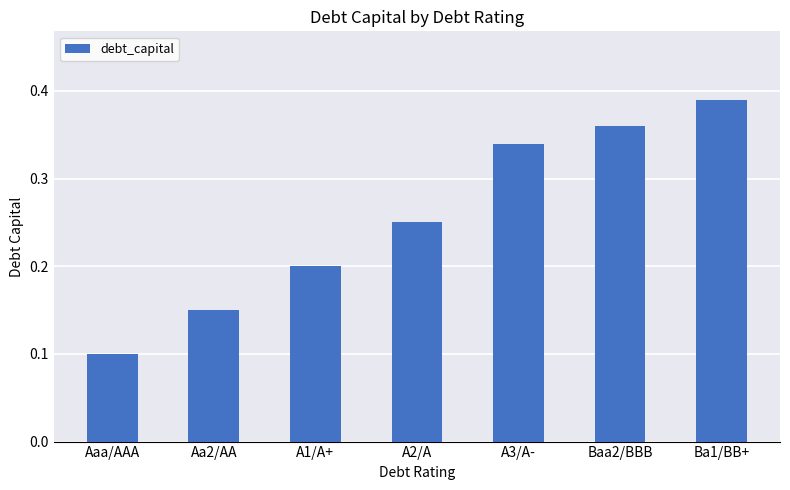

How many values are between 0 and 1?

7